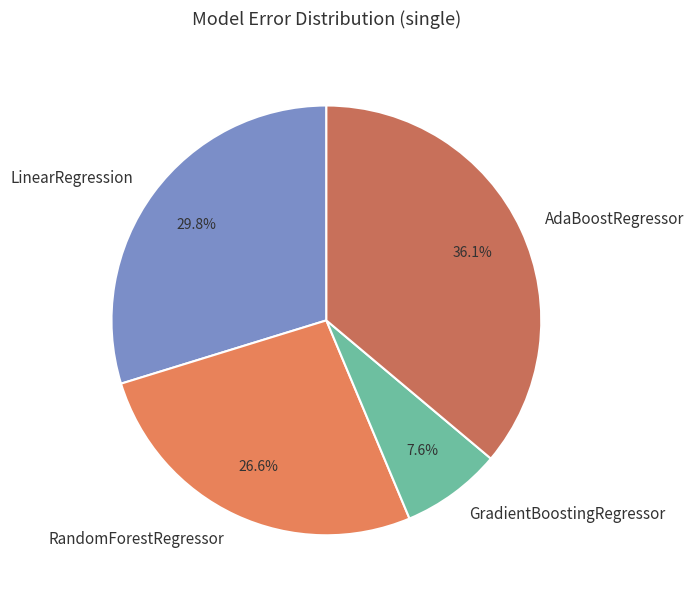

Count the number of slices in the pie.

4